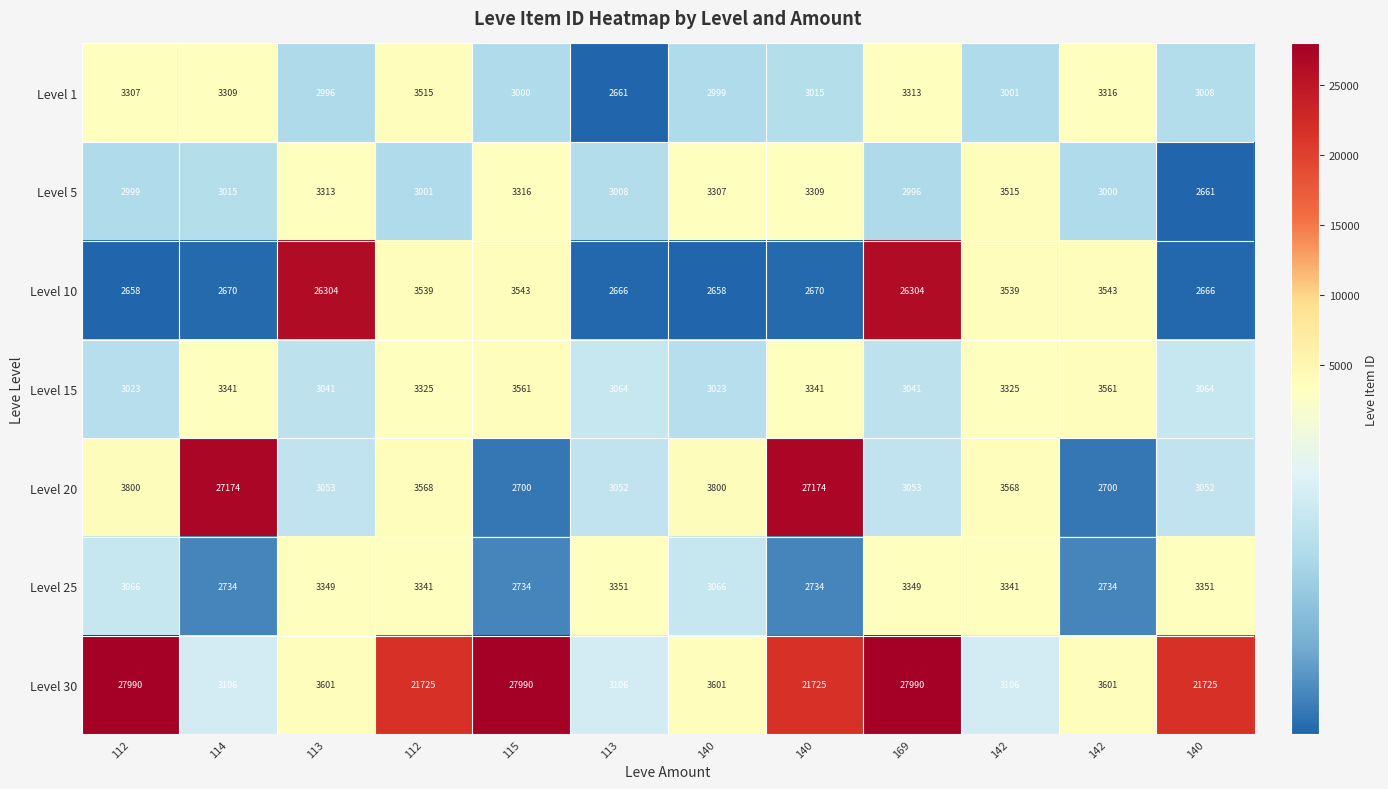

Count the number of categories in the chart.

12